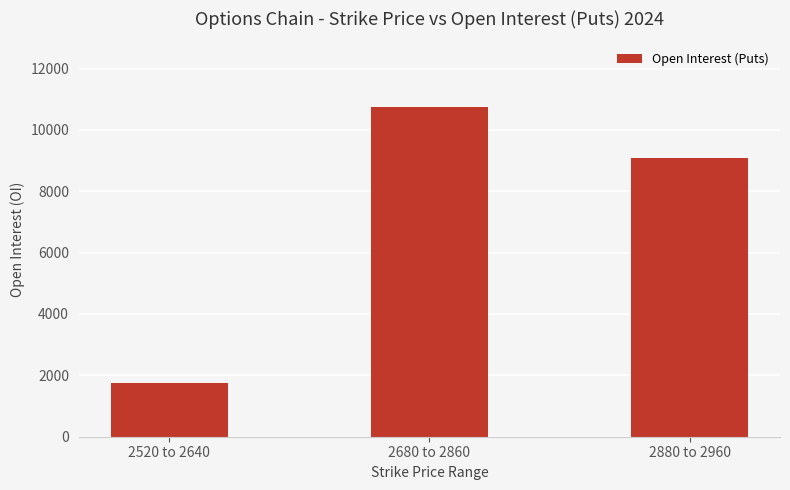

Is it true that the value at 2880 to 2960 is 3646?

False